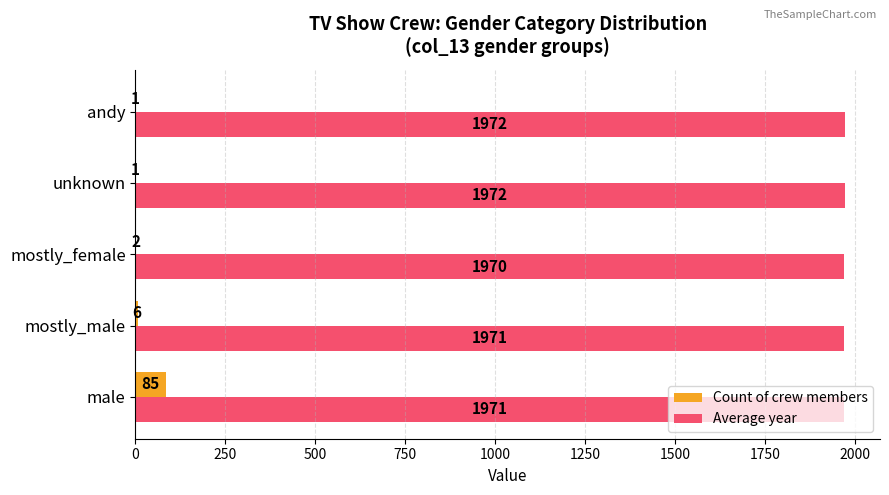

The Count of crew members series shows 1 at andy. True or false?

True